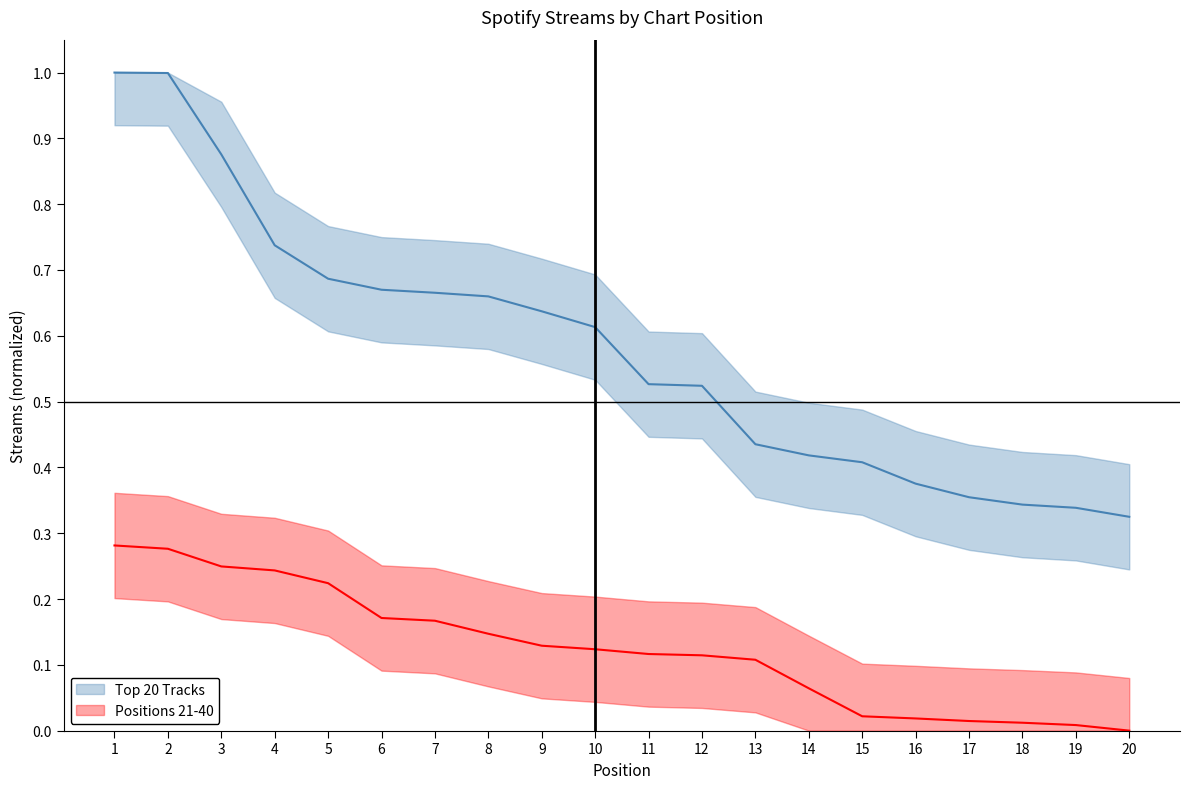

What is the total value across all series at 15?

0.4